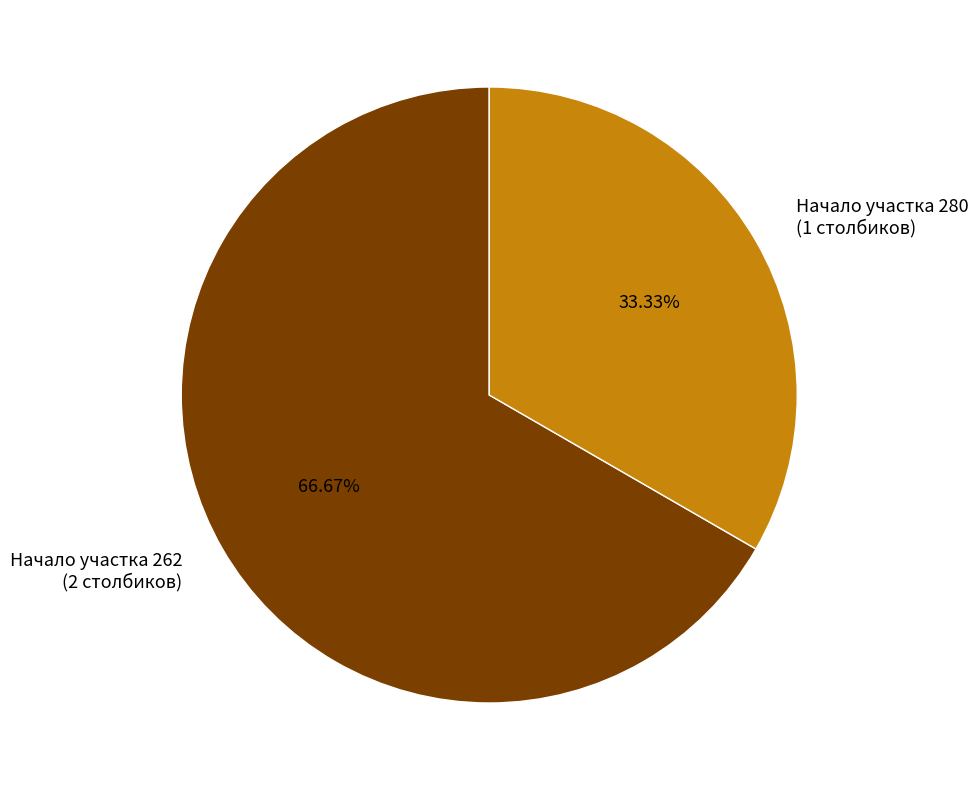

Rank the categories by value from highest to lowest.

Начало участка 262 (2 столбиков), Начало участка 280 (1 столбиков)